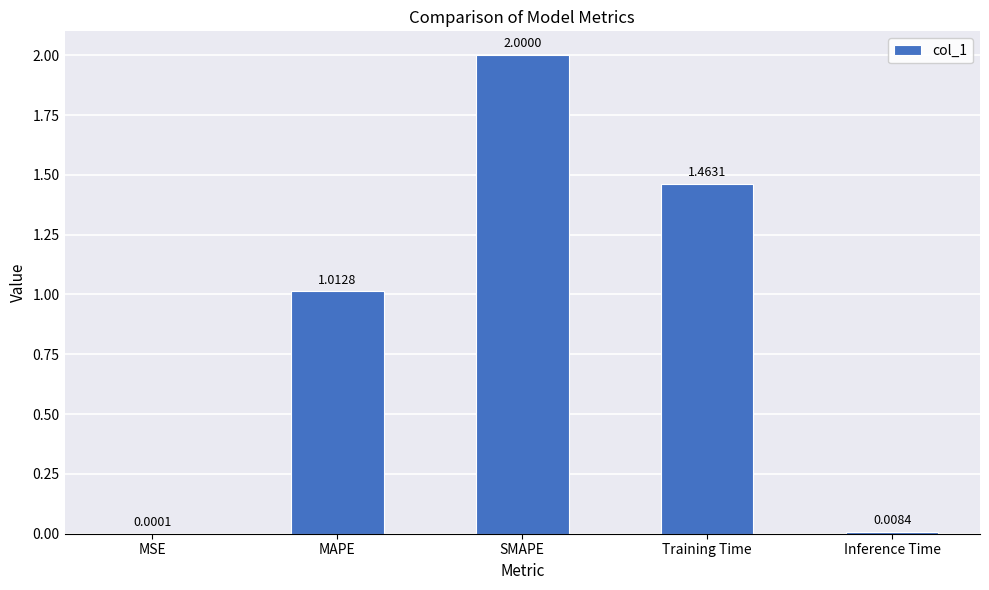

What is the change in value from MSE to MAPE?

+1.0